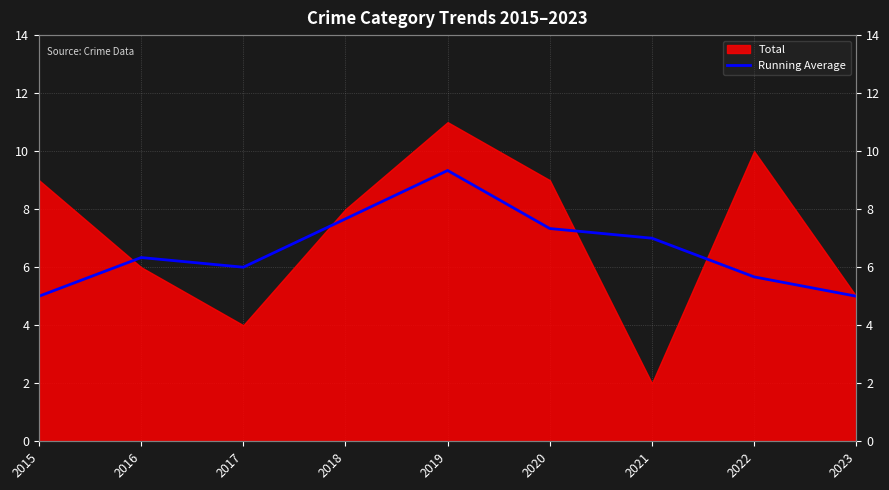

Rank the categories by value from lowest to highest.

2015, 2023, 2022, 2017, 2016, 2021, 2020, 2018, 2019